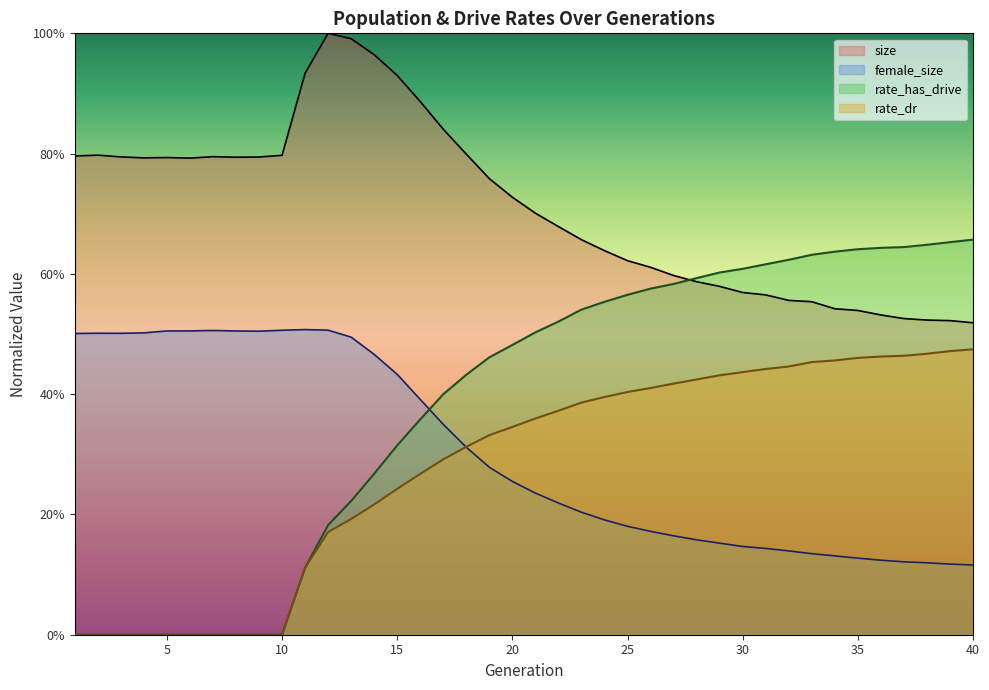

True or false: rate_dr and size cross at least once.

False